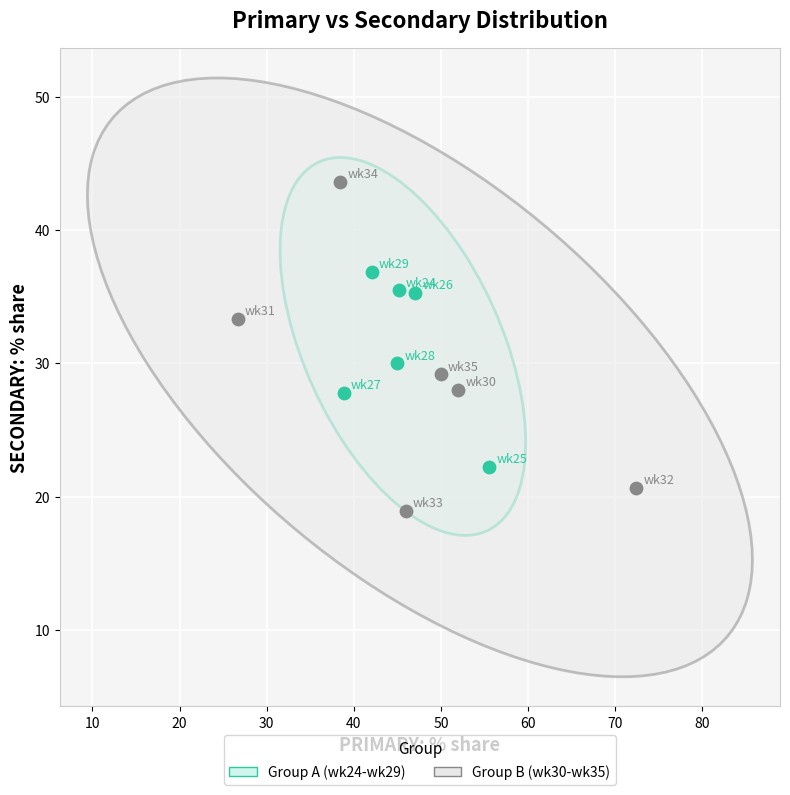

Which series reaches the maximum Y coordinate?

Group B (wk30-wk35)